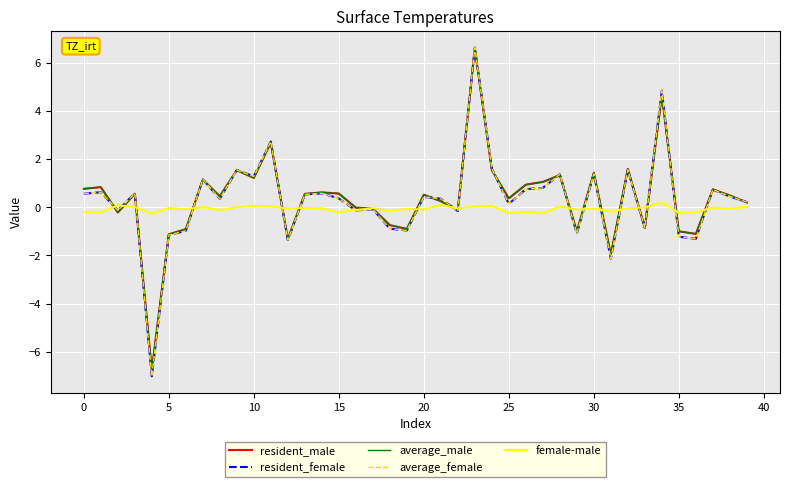

True or false: average_female and female-male intersect in this chart.

True